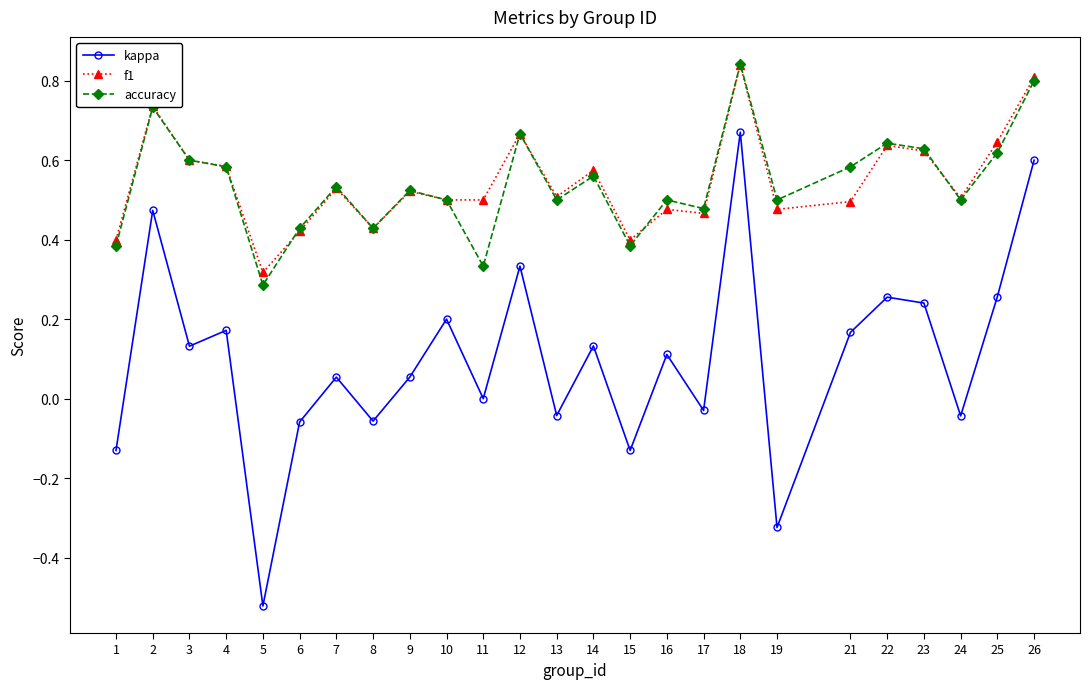

What is the total value across all series at 3?

1.3